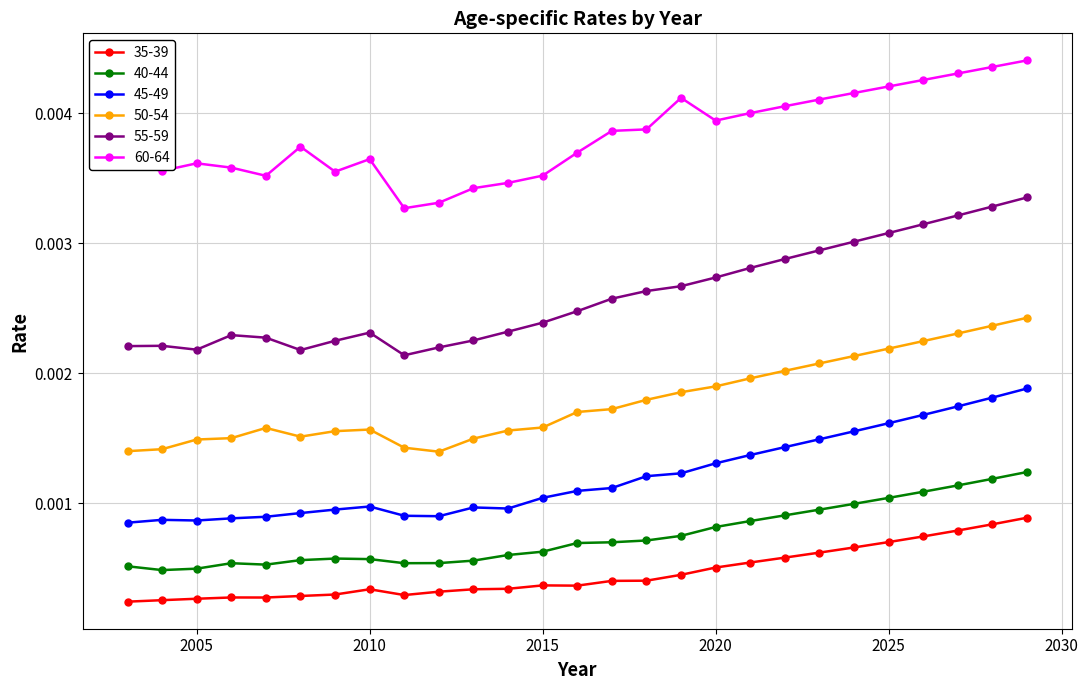

True or false: 45-49 and 35-39 intersect in this chart.

False